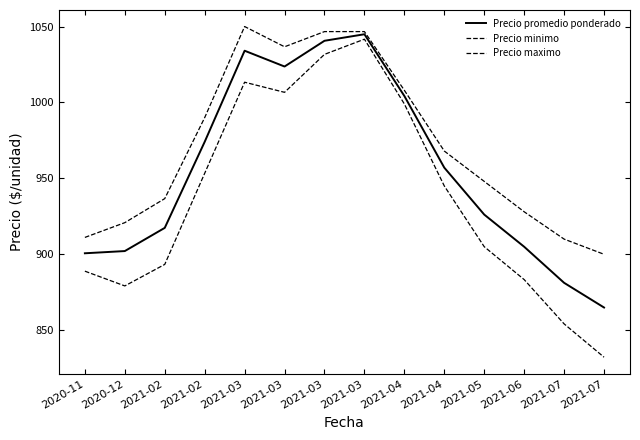

Is this an area chart (filled region under the line)?

No